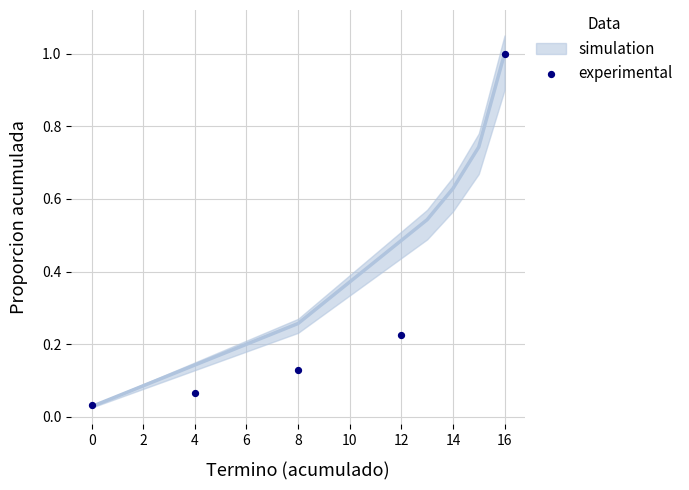

What is the range of Y values (max minus min)?

1.0